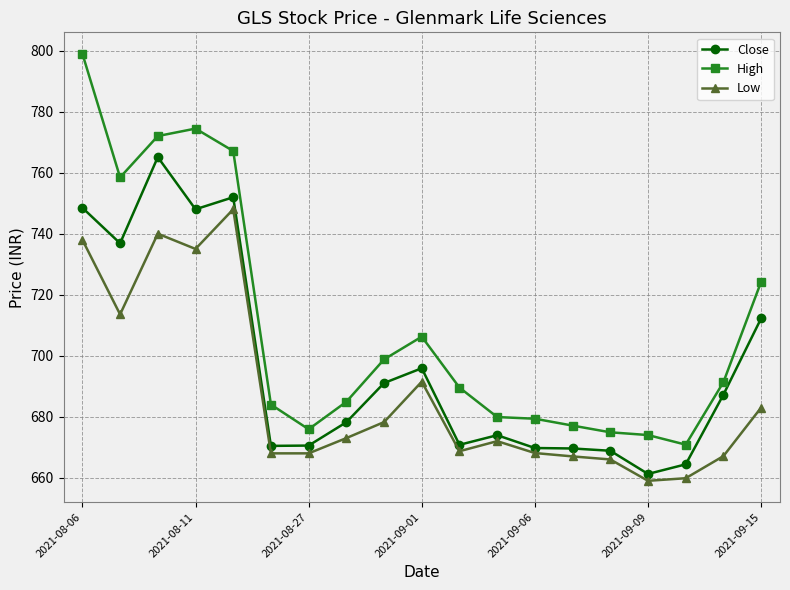

What are all the series names shown in the legend?

Close, High, Low